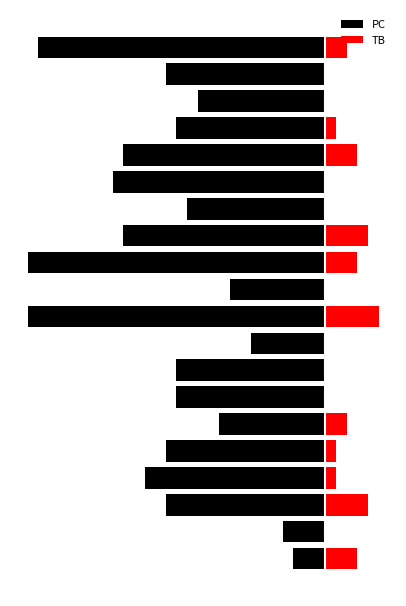

Reading left to right, extract all data points from this chart.

PC: -3	-4	-15	-17	-15	-10	-14	-14	-7	-28	-9	-28	-19	-13	-20	-19	-14	-12	-15	-27
TB: 3	0	4	1	1	2	0	0	0	5	0	3	4	0	0	3	1	0	0	2